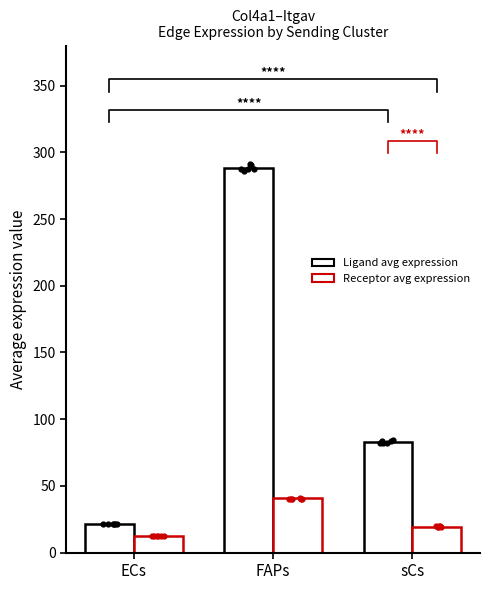

Is the value of Receptor avg expression at sCs greater than the value of Ligand avg expression at sCs?

No